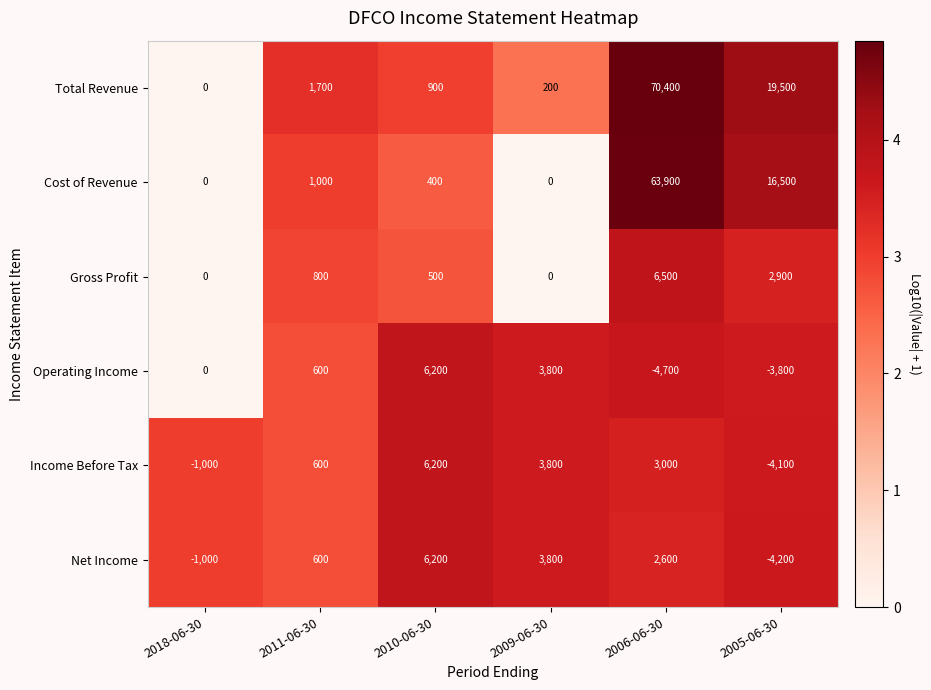

Is it true that Income Before Tax equals 3000 at 2006-06-30?

True